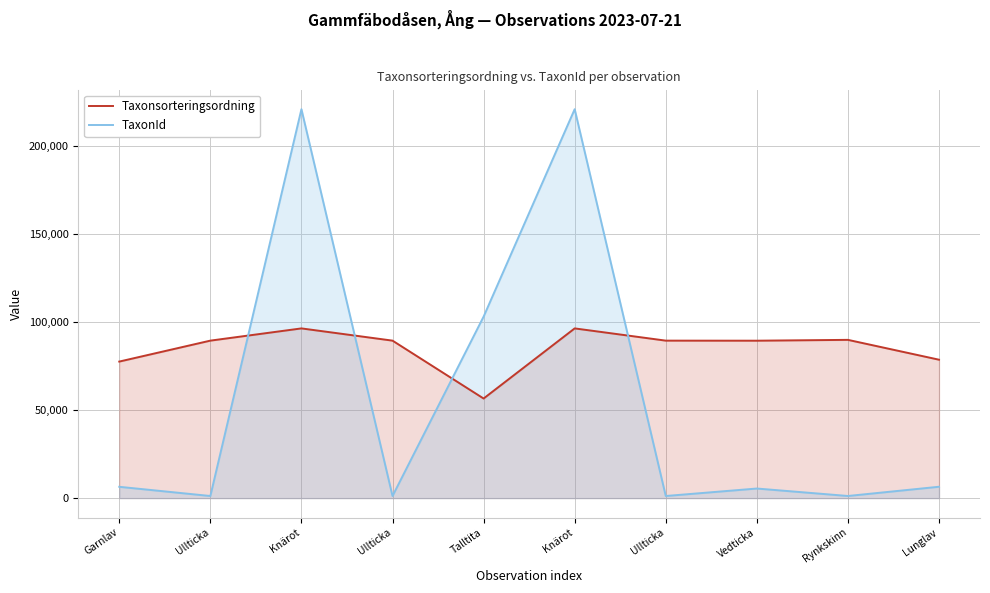

Between which two adjacent categories do TaxonId and Taxonsorteringsordning first intersect?

Ullticka and Knärot